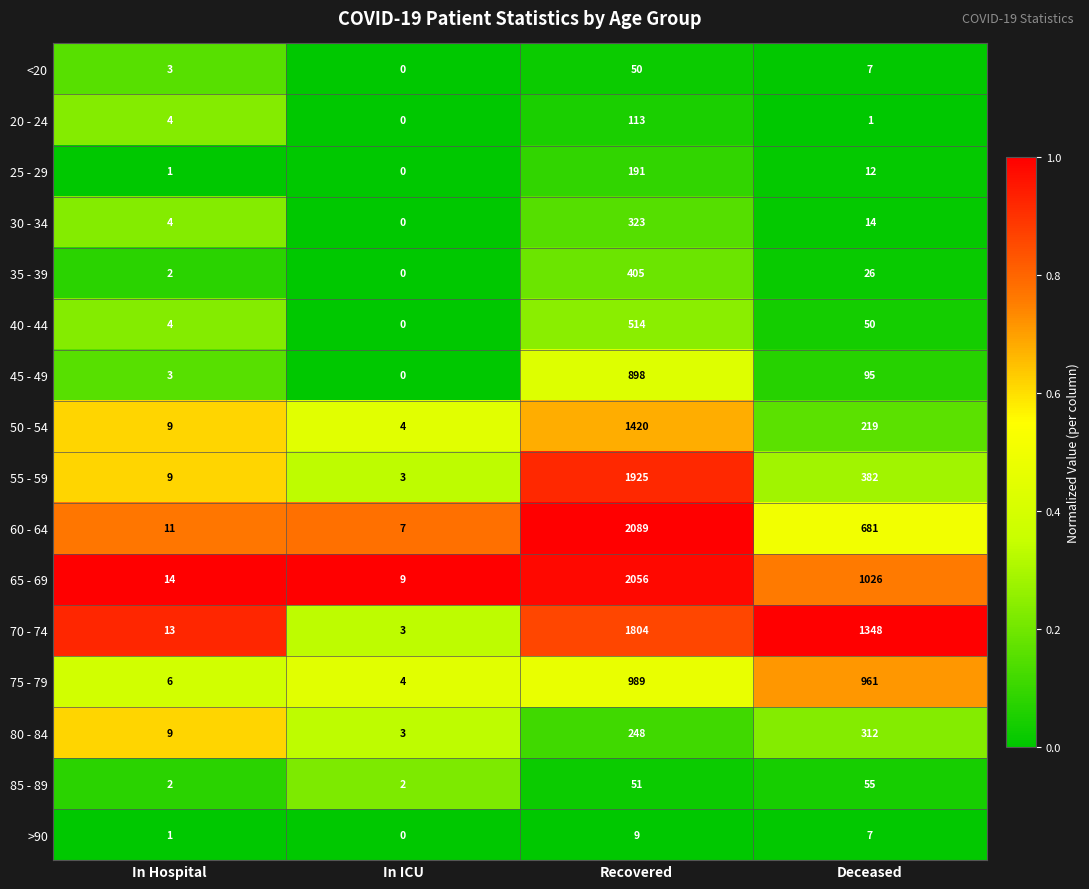

The value of 65 - 69 at Deceased is 1026. True or false?

True